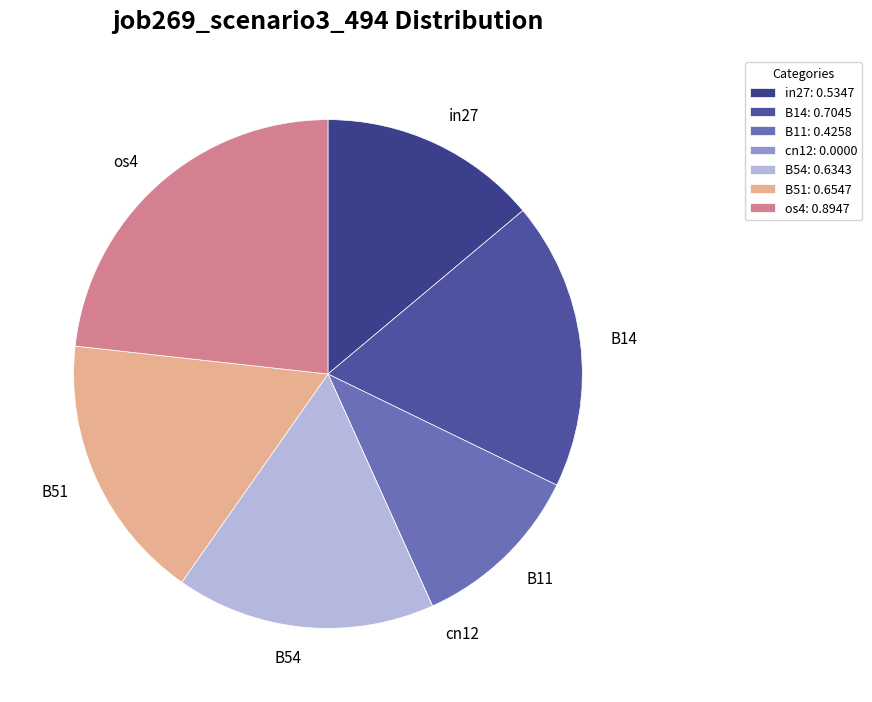

Do os4 and B54 together represent more than half of the pie?

No